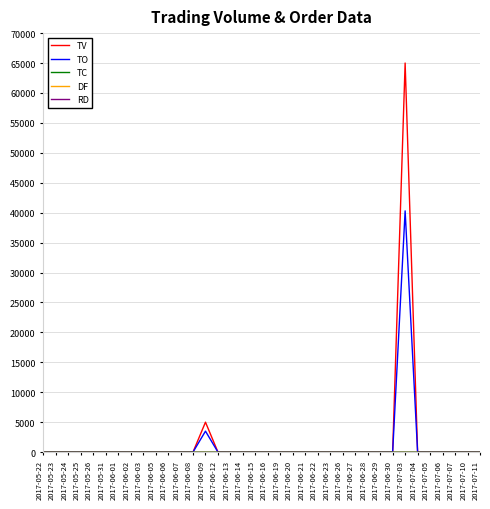

Is this an area chart (filled region under the line)?

No